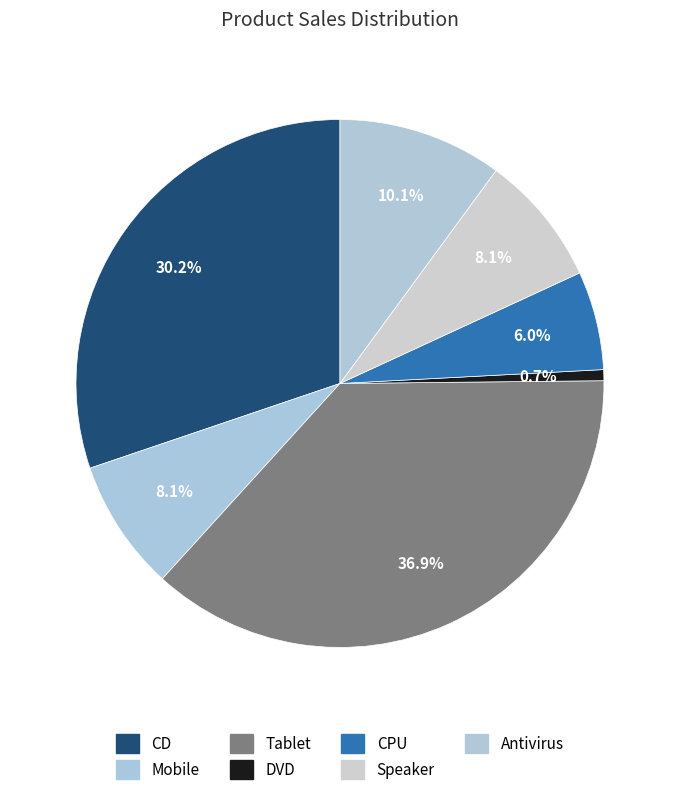

What is the largest slice in the pie chart?

Tablet